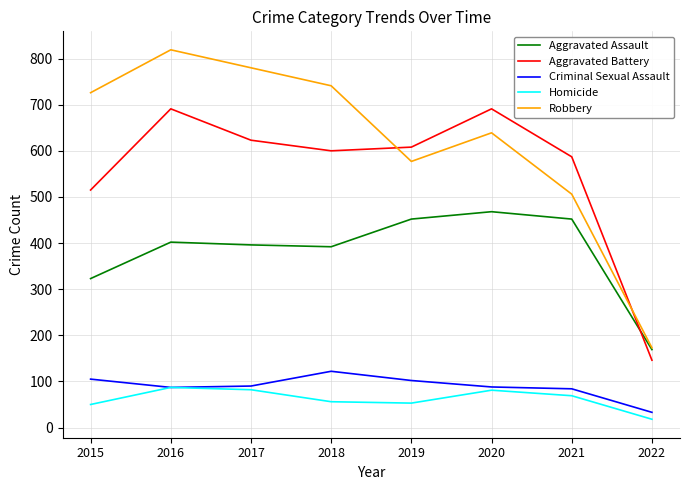

How many times do Aggravated Battery and Robbery cross each other?

2